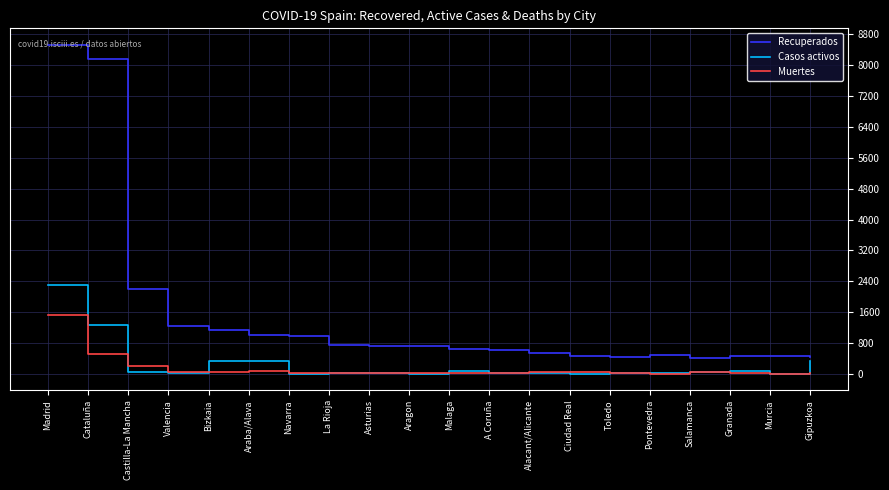

The Recuperados series shows 437 at Gipuzkoa. True or false?

True